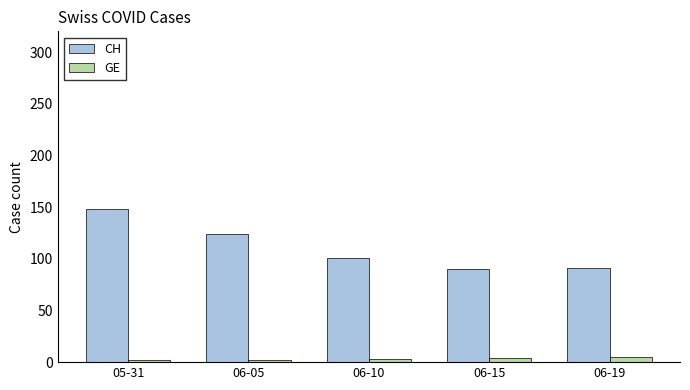

What is the difference between the maximum and second lowest values in the CH series?

57